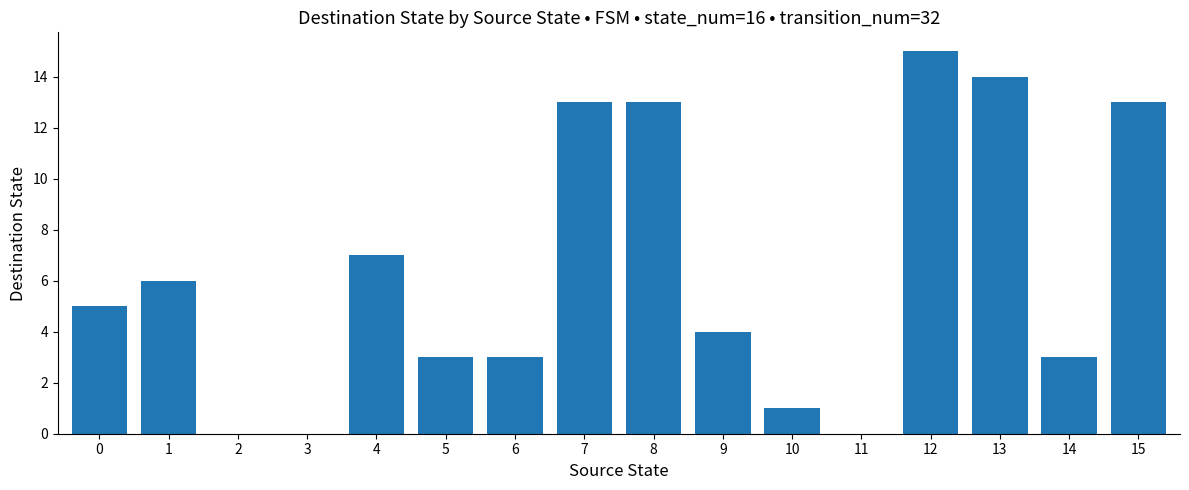

Is it true that the value at 9 is 7?

False